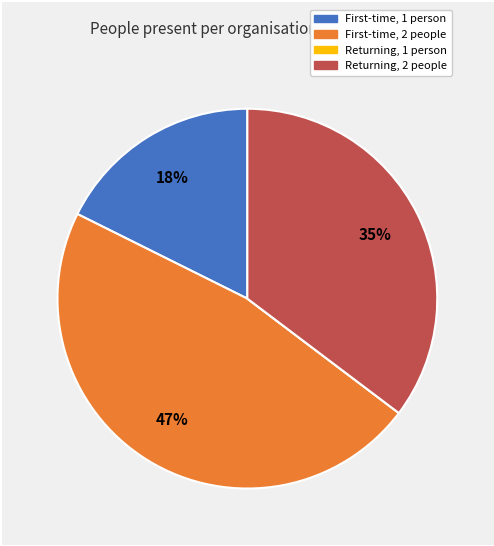

Is there any slice that represents more than half of the pie?

No